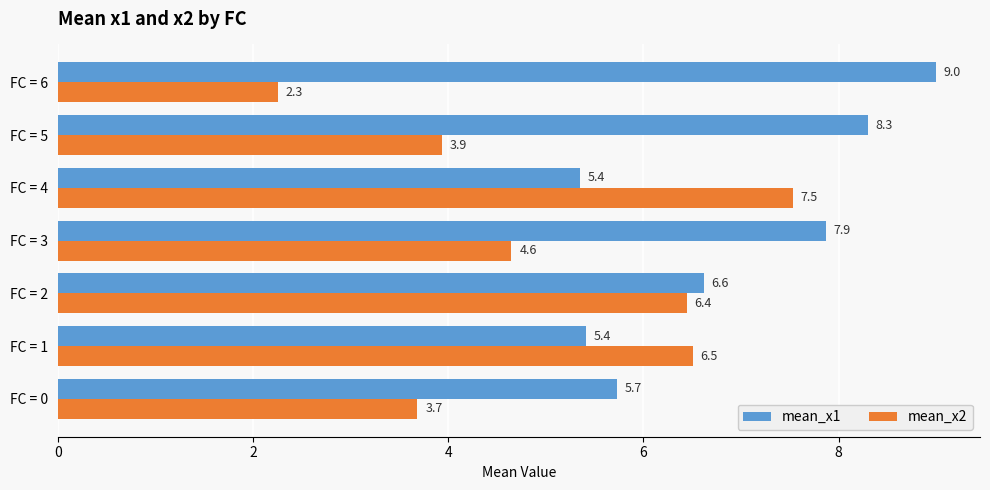

List the labels in order of mean_x2 value, largest first.

FC = 4, FC = 1, FC = 2, FC = 3, FC = 5, FC = 0, FC = 6